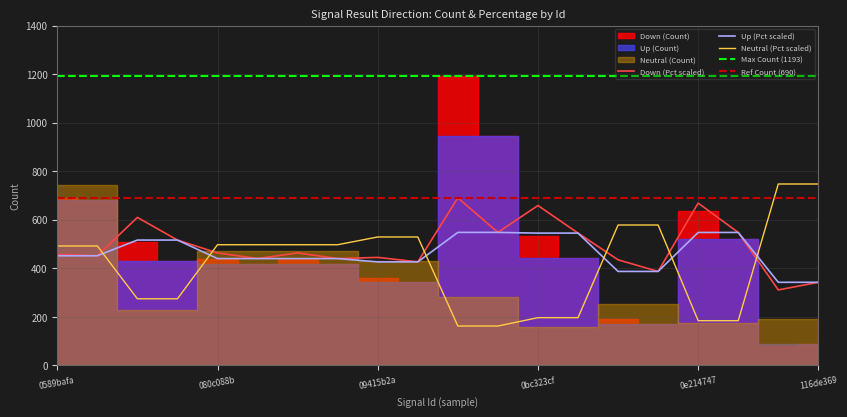

True or false: Neutral (Pct scaled) and Down (Pct scaled) cross at least once.

True